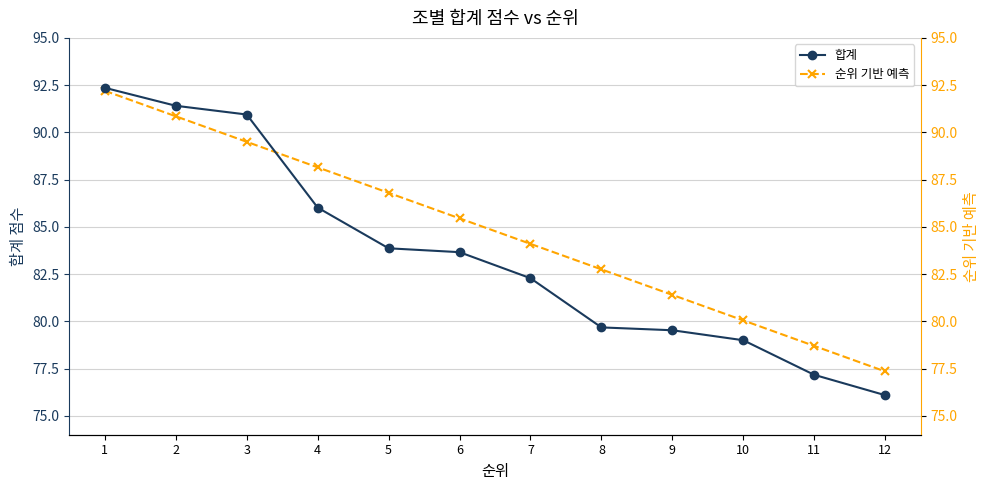

Reading left to right, list all the values displayed in this chart.

합계: 1=92.4	2=91.4	3=90.9	4=86.0	5=83.9	6=83.7	7=82.3	8=79.7	9=79.5	10=79.0	11=77.2	12=76.1
순위 기반 예측: 1=92.2	2=90.8	3=89.5	4=88.2	5=86.8	6=85.5	7=84.1	8=82.8	9=81.4	10=80.0	11=78.7	12=77.3